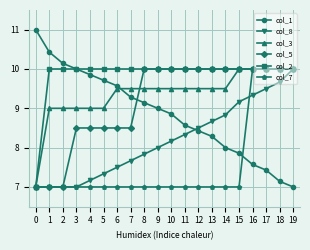

What is the greatest value displayed?

11.0